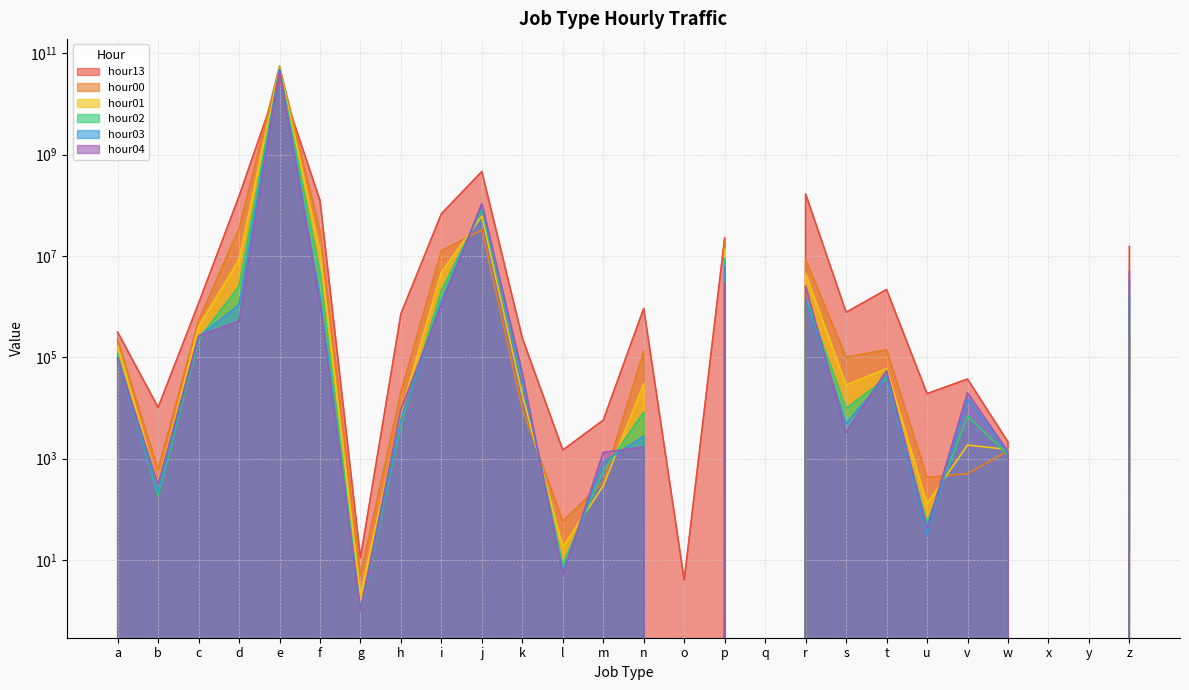

Which series has the widest spread of values?

hour00